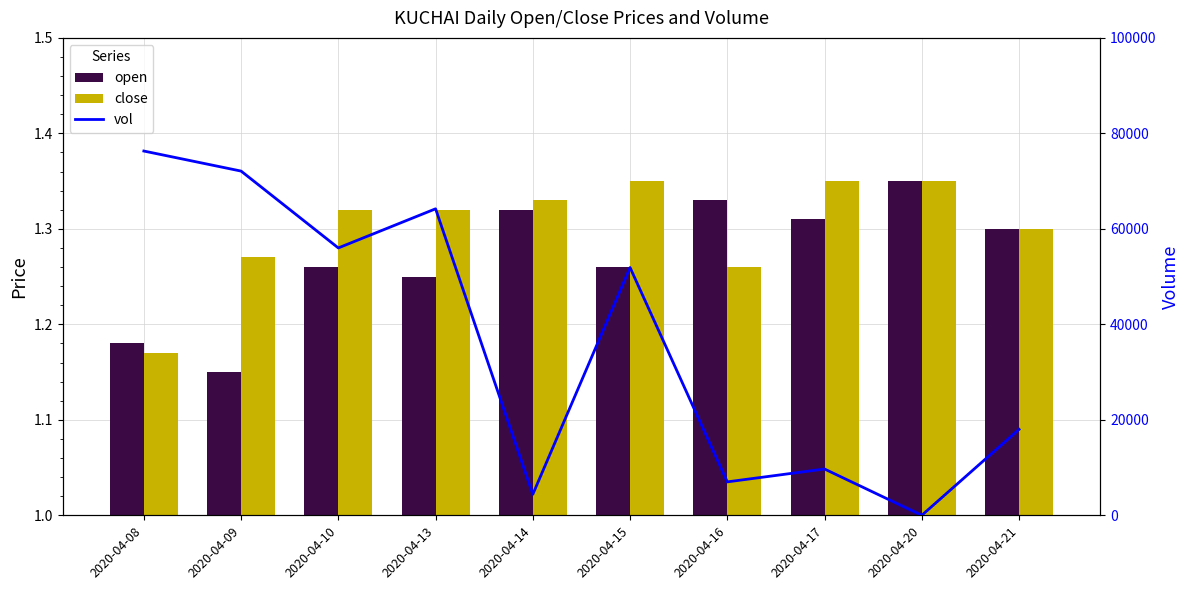

At 2020-04-08, list the series in order from largest to smallest.

vol, open, close